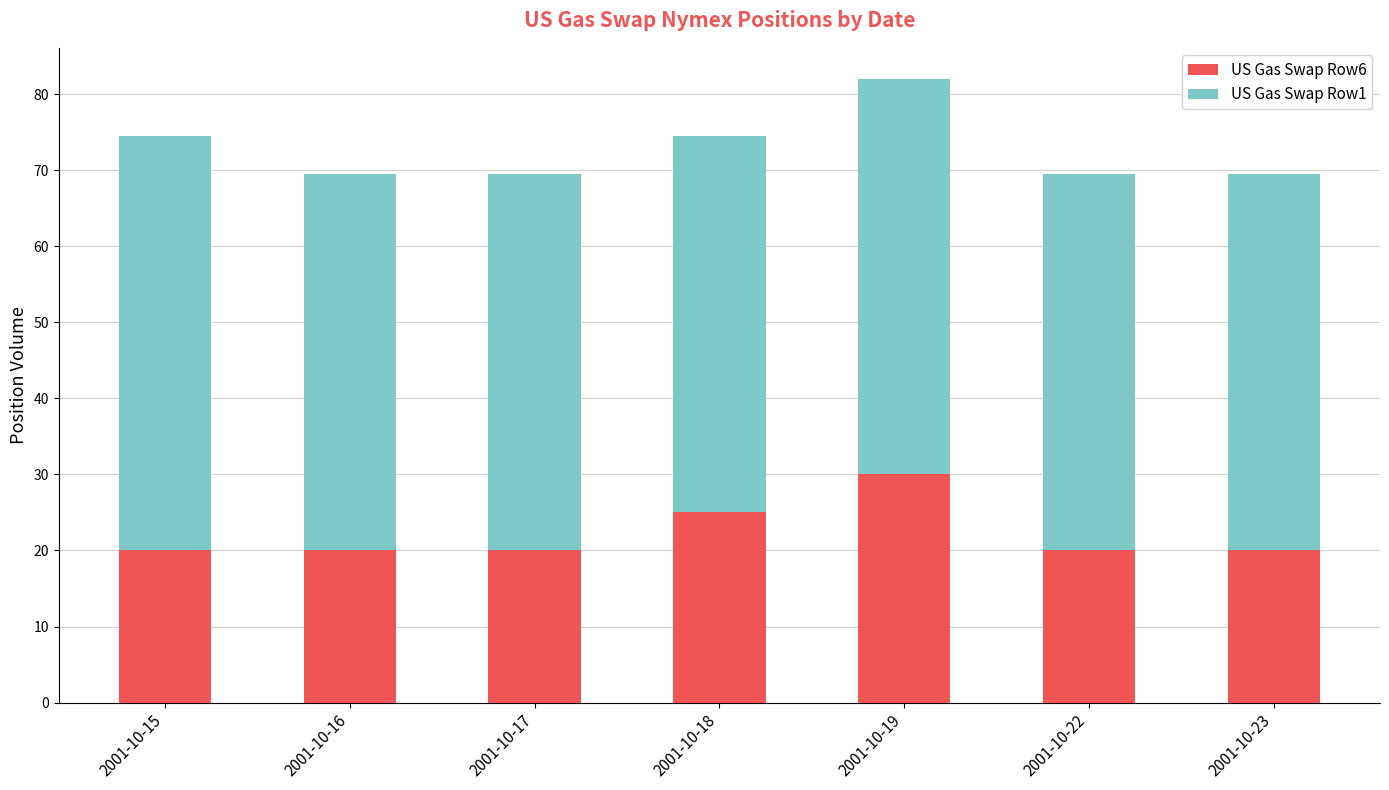

What is the value of the US Gas Swap Row6 bar at the 3rd from the left?

20.0